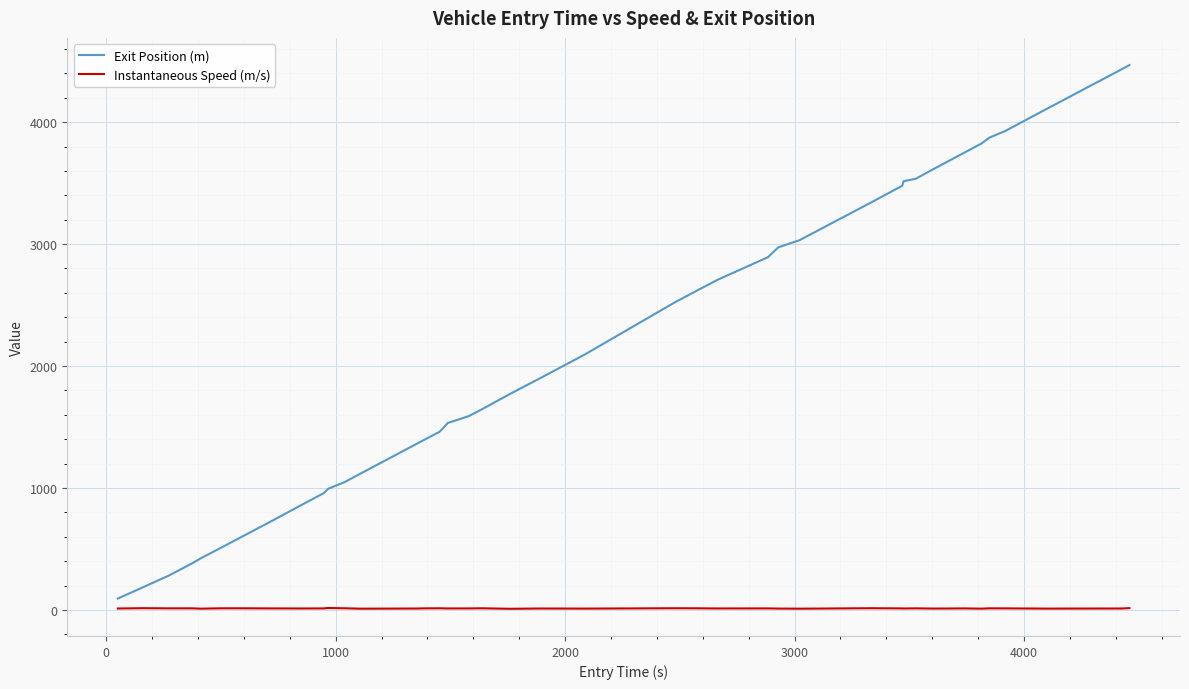

Which series has the widest spread of values?

Exit Position (m)